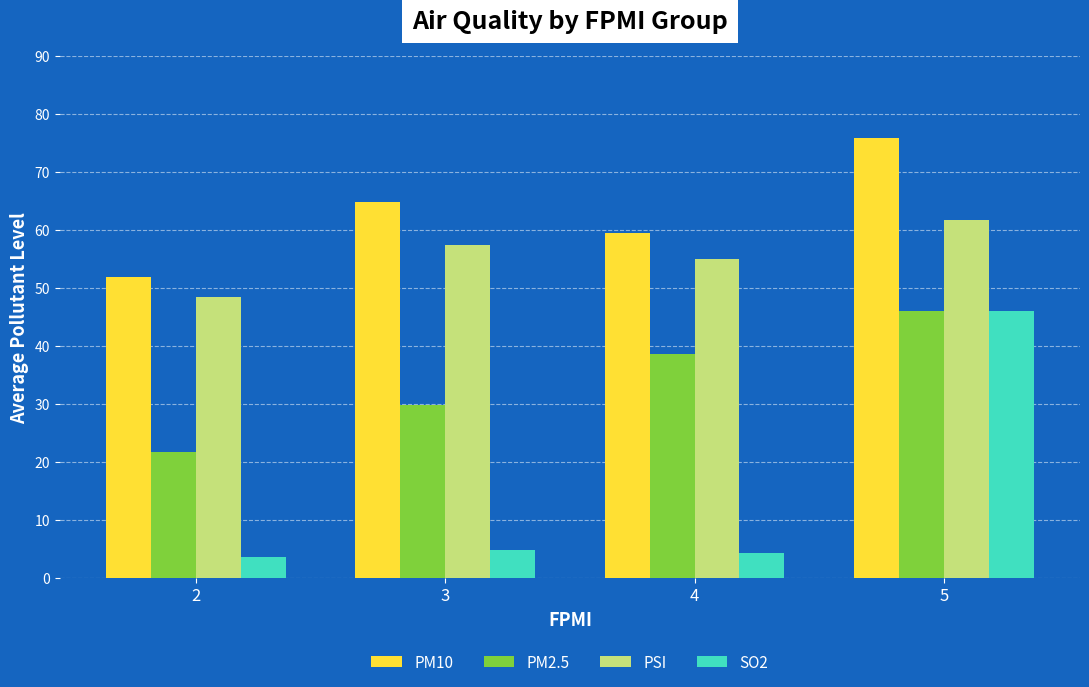

How many data points in PM2.5 are above 38?

2